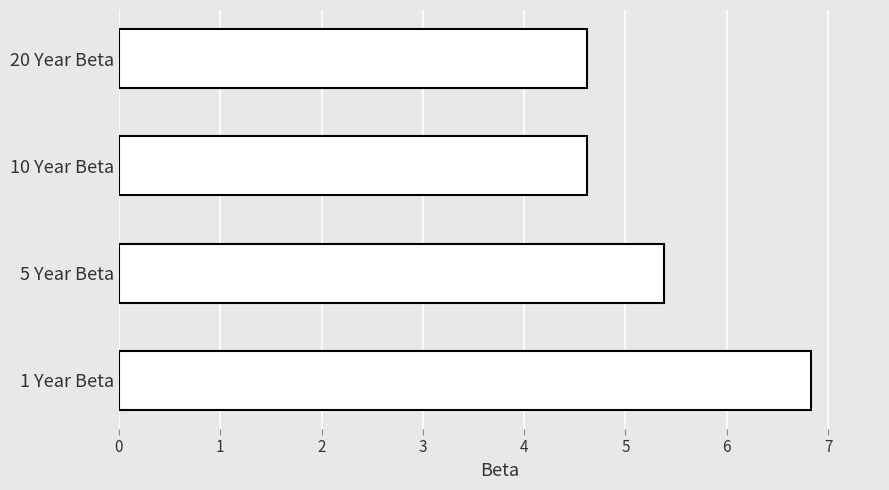

What is the smallest value displayed?

4.6